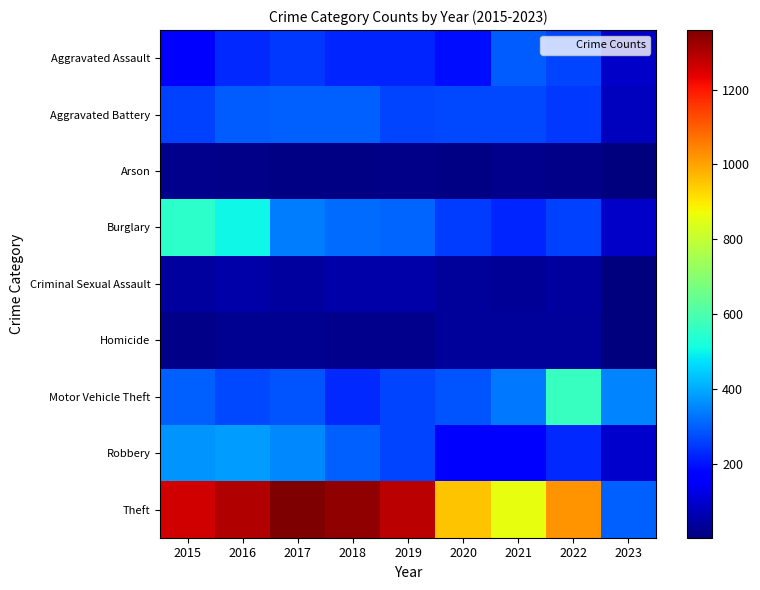

Between 2017 and 2020, which series saw the biggest shift?

Theft